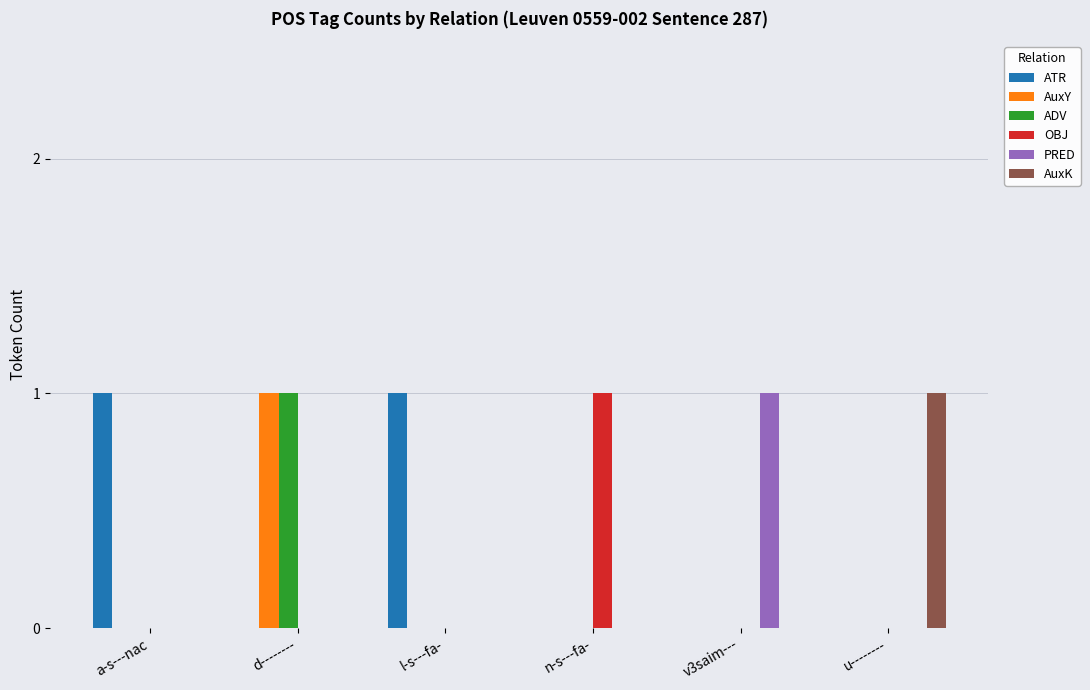

The AuxY series shows 0 at l-s---fa-. True or false?

True